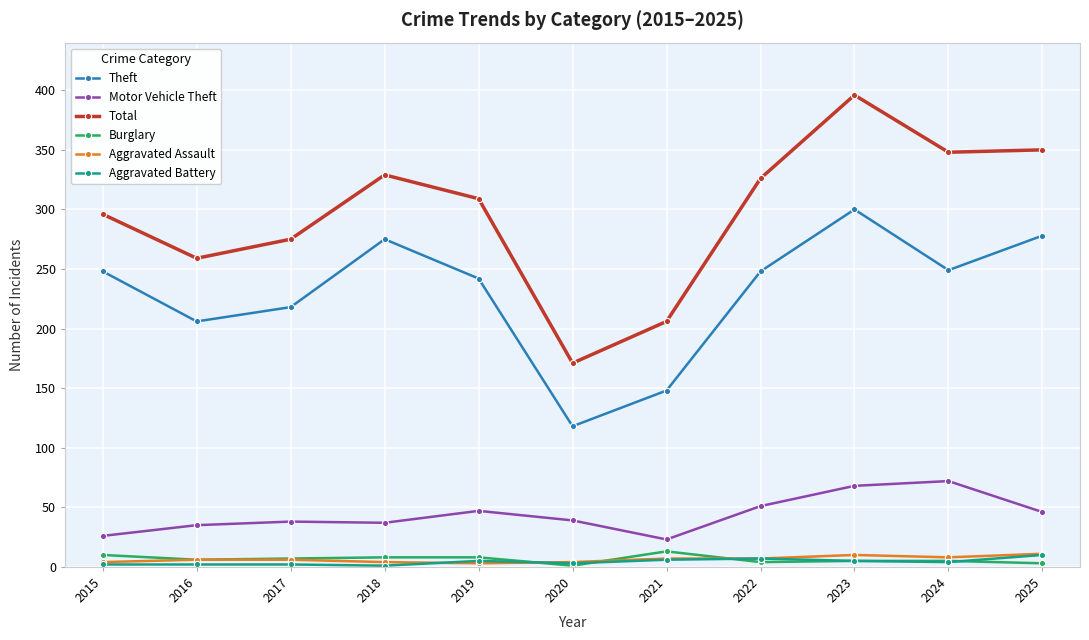

Is the value of Aggravated Assault at 2016 greater than the value of Theft at 2020?

No